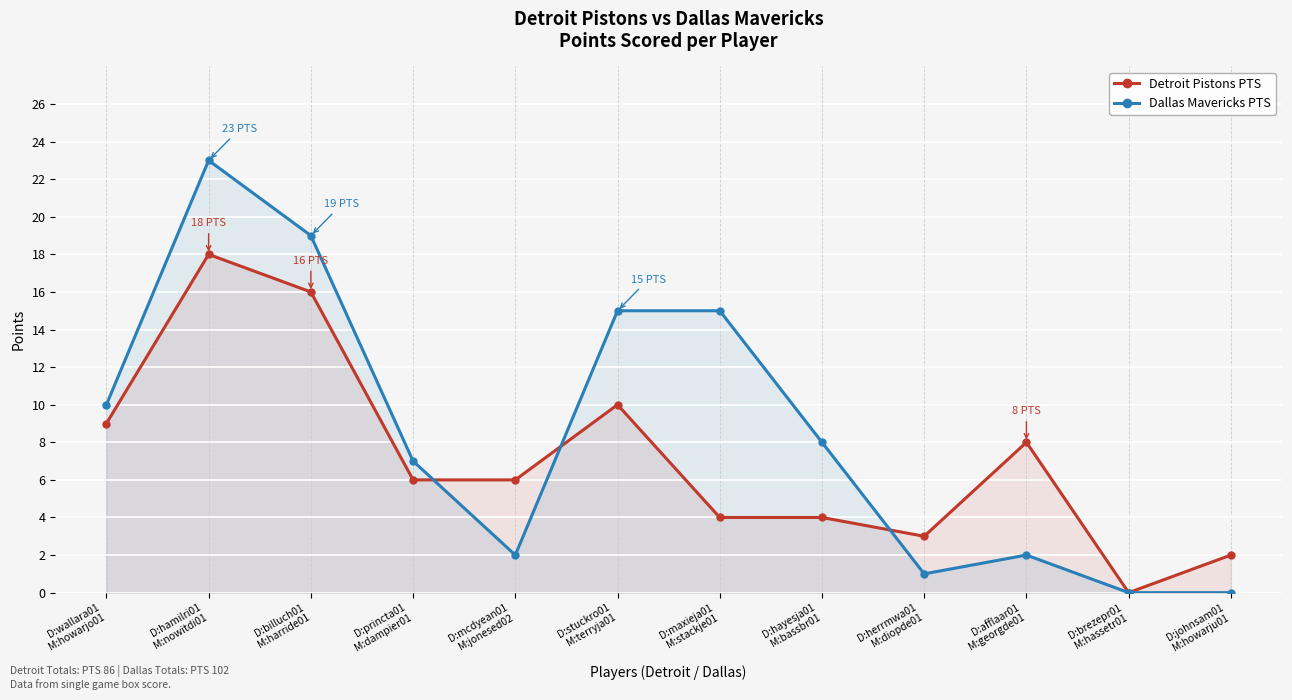

List the series in order of their overall mean, highest first.

Dallas Mavericks PTS, Detroit Pistons PTS